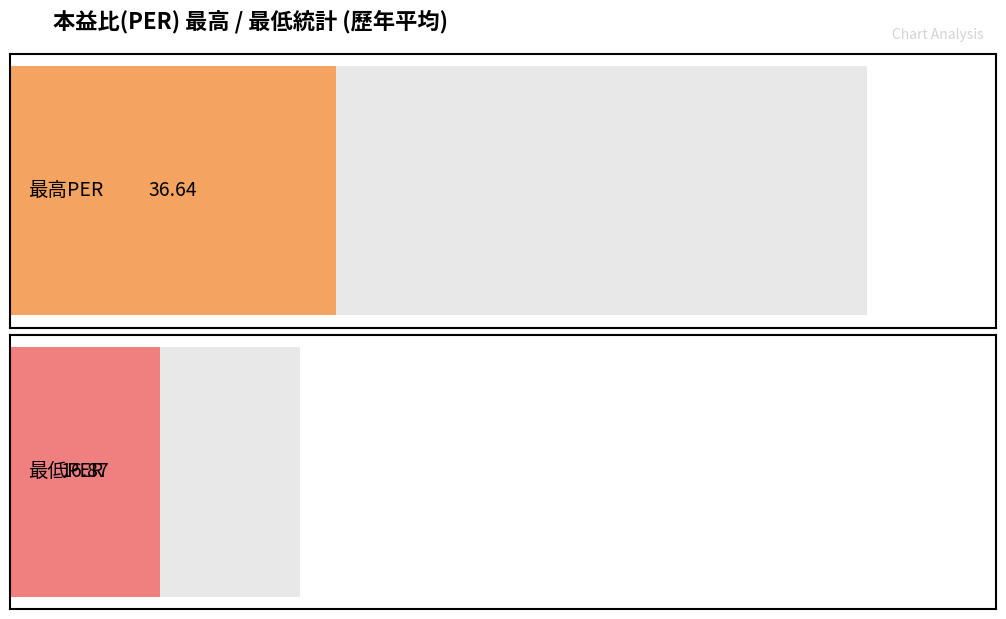

What is the value of the 最低PER bar at the 10th from the left?

17.2